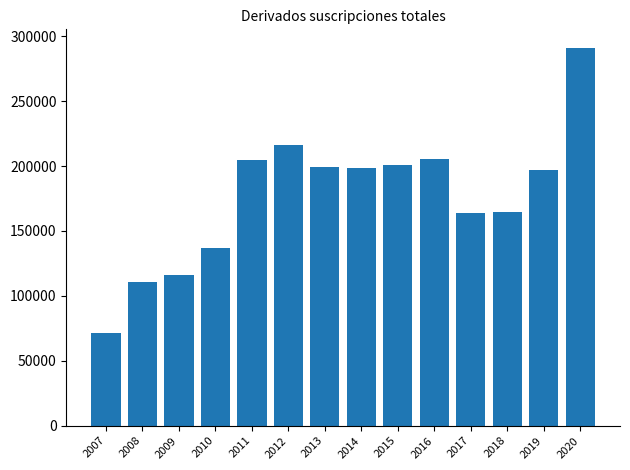

True or false: the data shows 91797 at 2016.

False